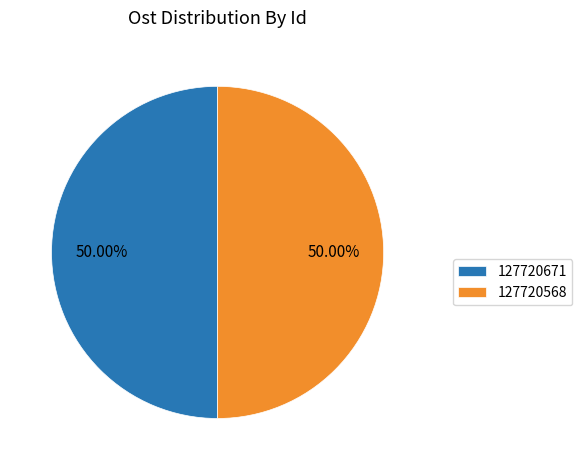

Is it true that 127720671 is 50% of the pie?

True